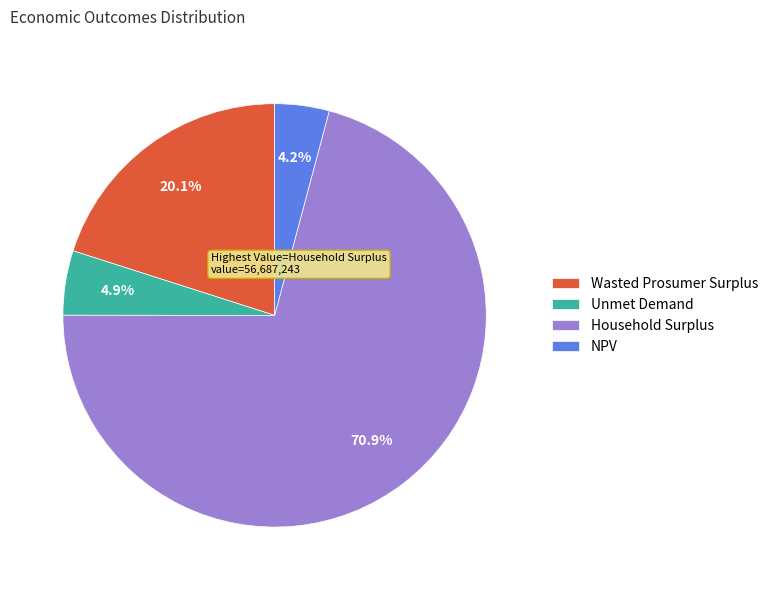

Is Wasted Prosumer Surplus the majority of the pie?

No